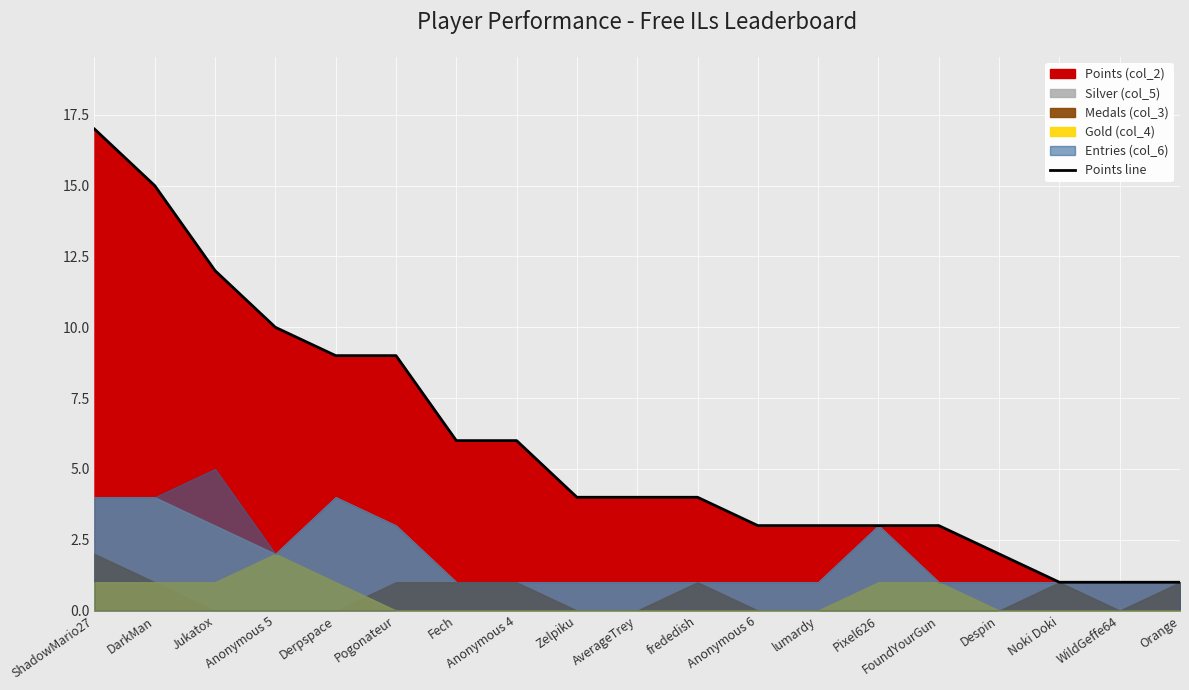

Reading left to right, list all the values displayed in this chart.

17	15	12	10	9	9	6	6	4	4	4	3	3	3	3	2	1	1	1